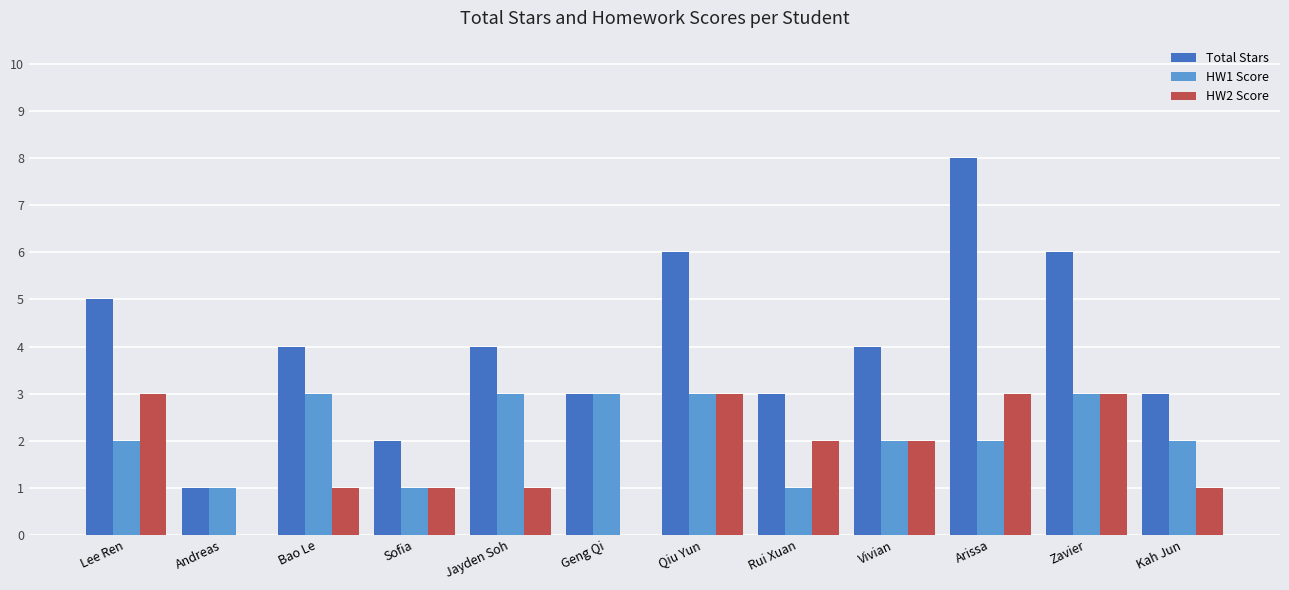

Which series has the largest range (max minus min)?

Total Stars